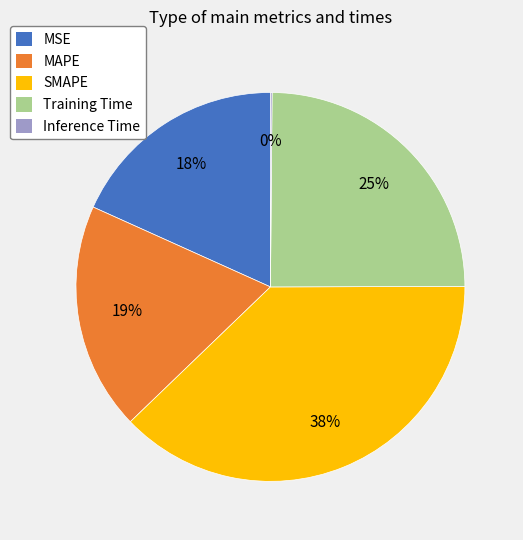

Is there a majority slice in this chart?

No